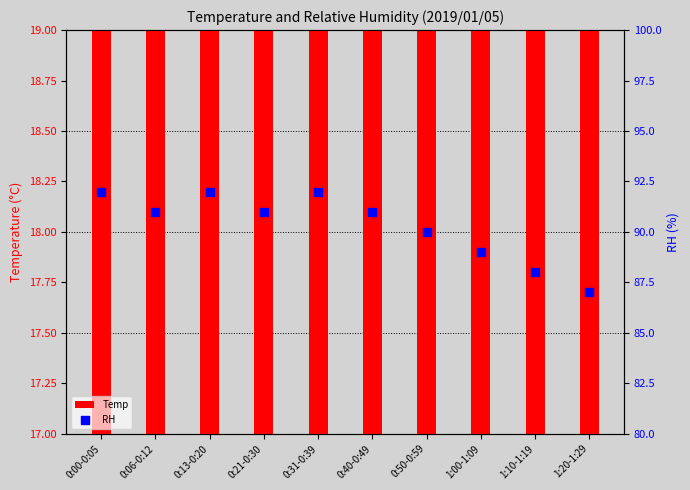

Which series has the largest total across all categories?

RH